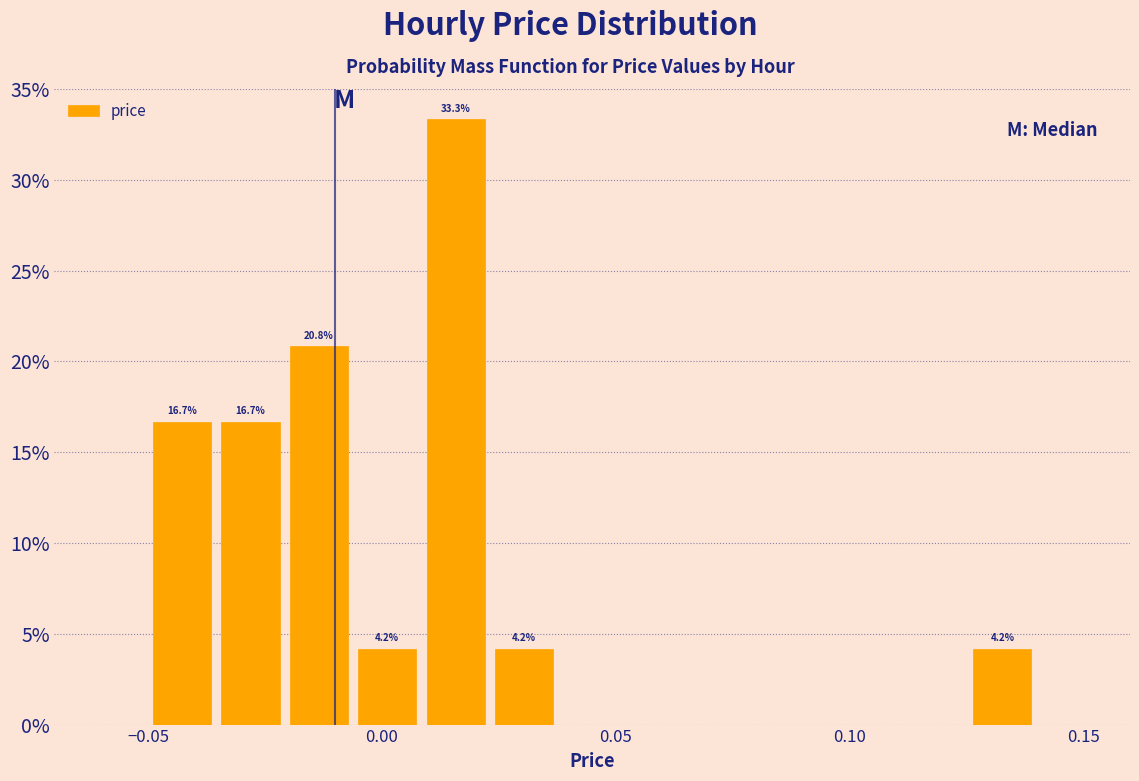

Around what value on the x-axis is the tallest bar? Give the approximate position of its centre, as read against the axis.

0.015